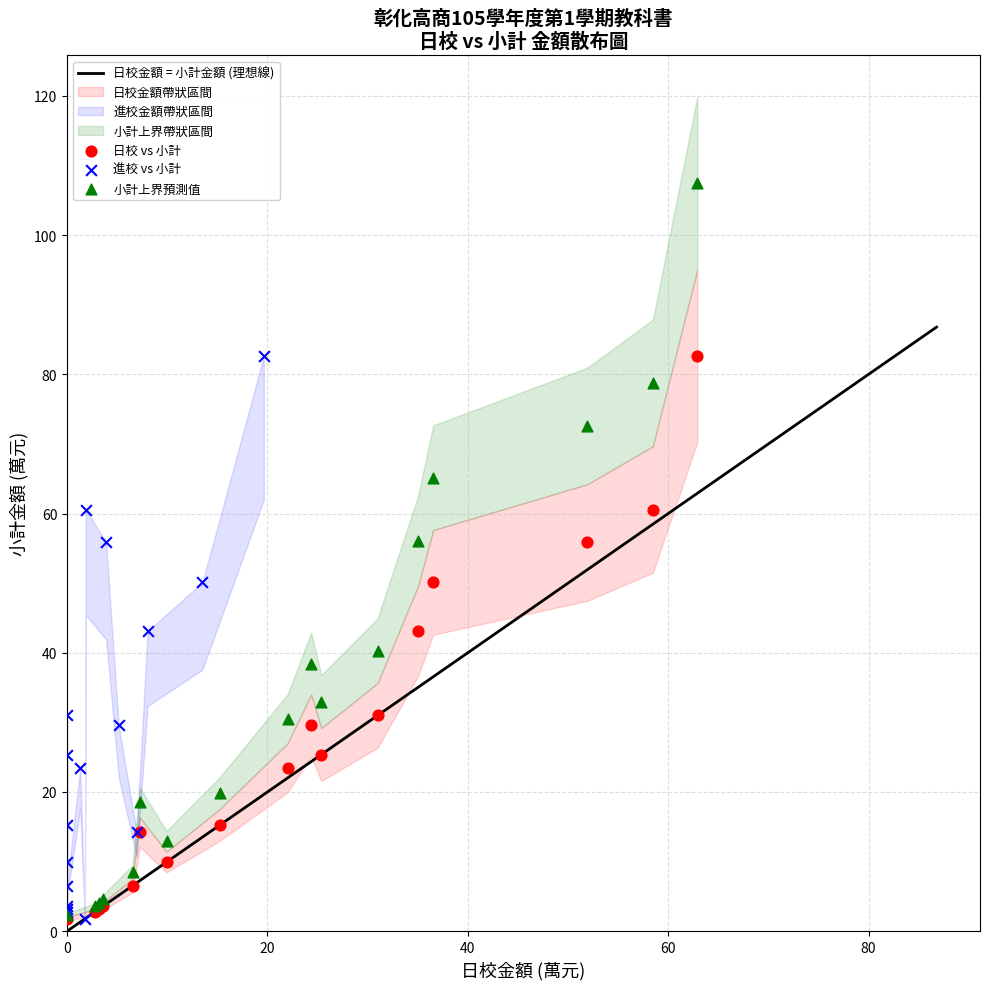

Which series reaches the maximum Y coordinate?

小計上界預測值